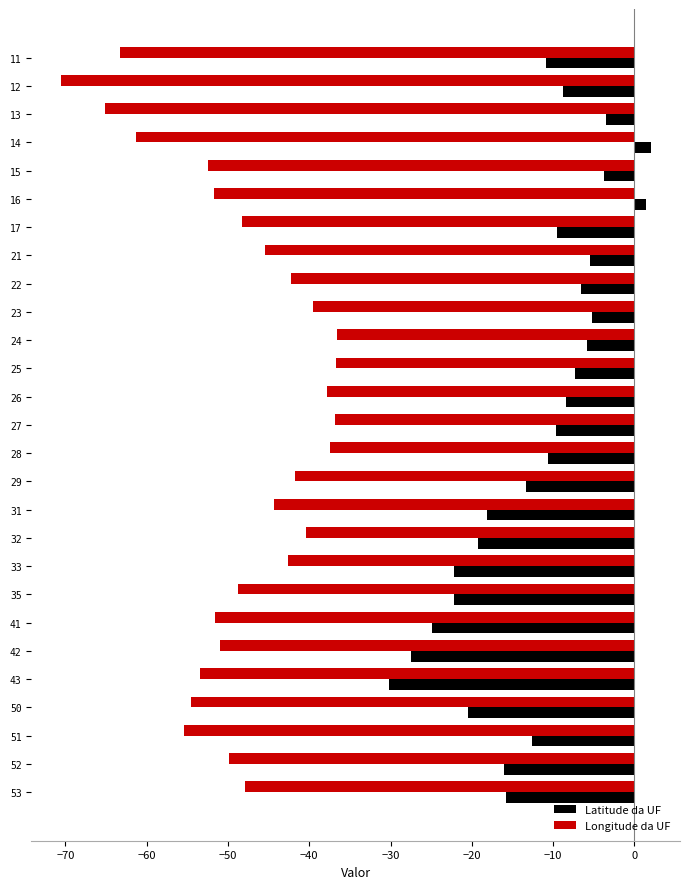

Which series has the largest total across all categories?

Latitude da UF